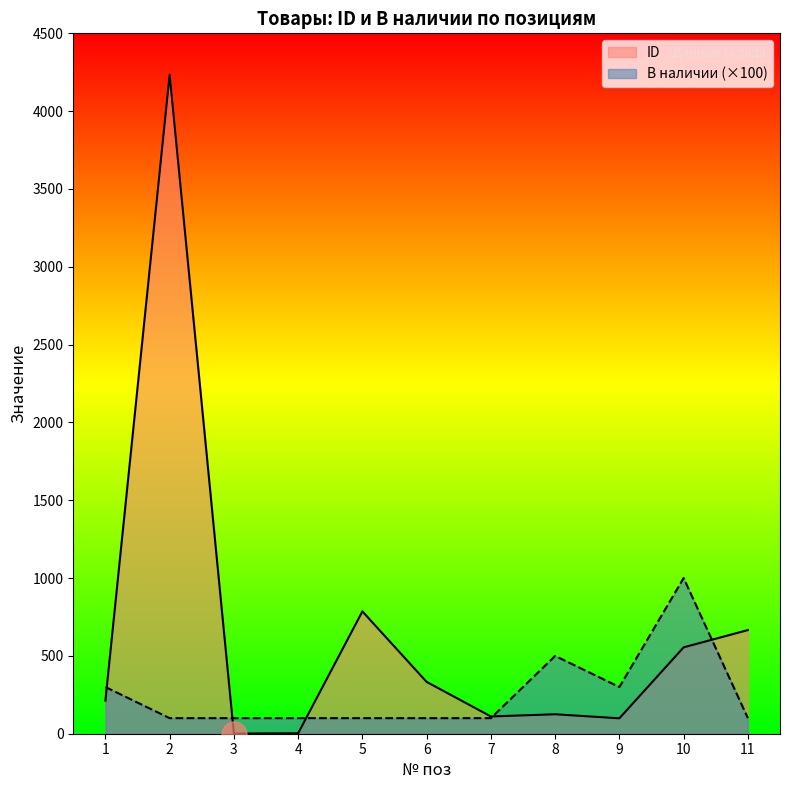

Rank the series at 11 from lowest to highest value.

В наличии (×100), ID